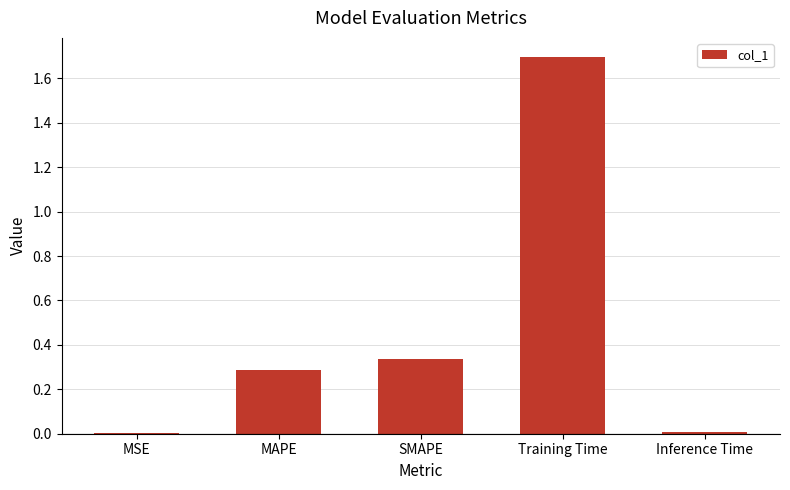

True or false: the data shows 0.0 at MSE.

True